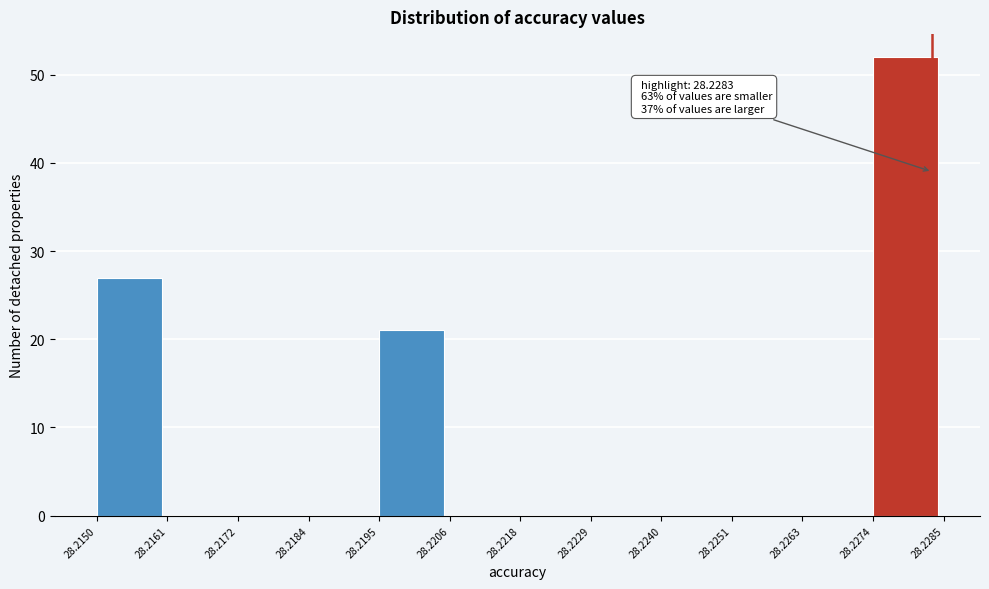

Which range on the x-axis has the tallest bar?

28.2274 to 28.2285